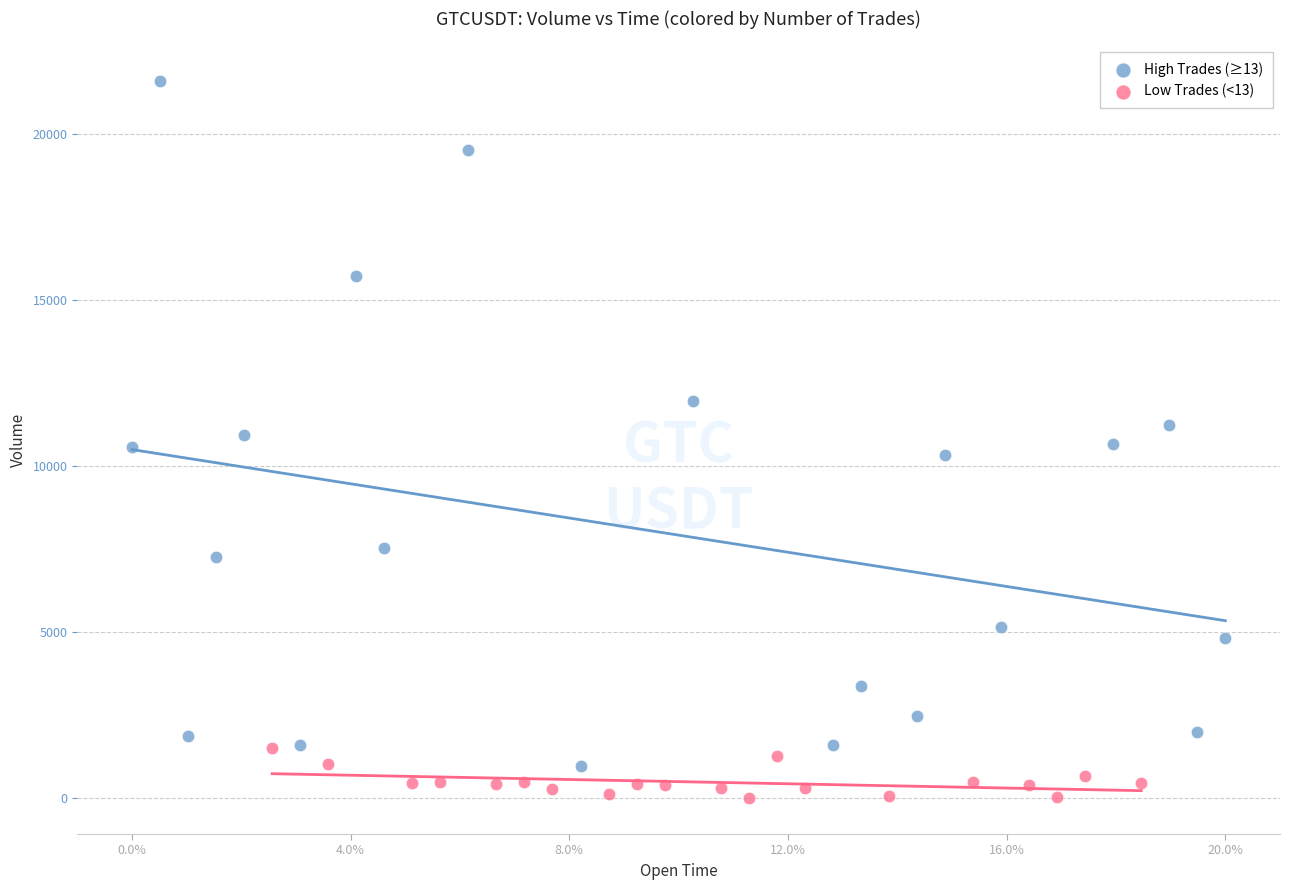

Which series reaches the maximum Y coordinate?

High Trades (≥13)